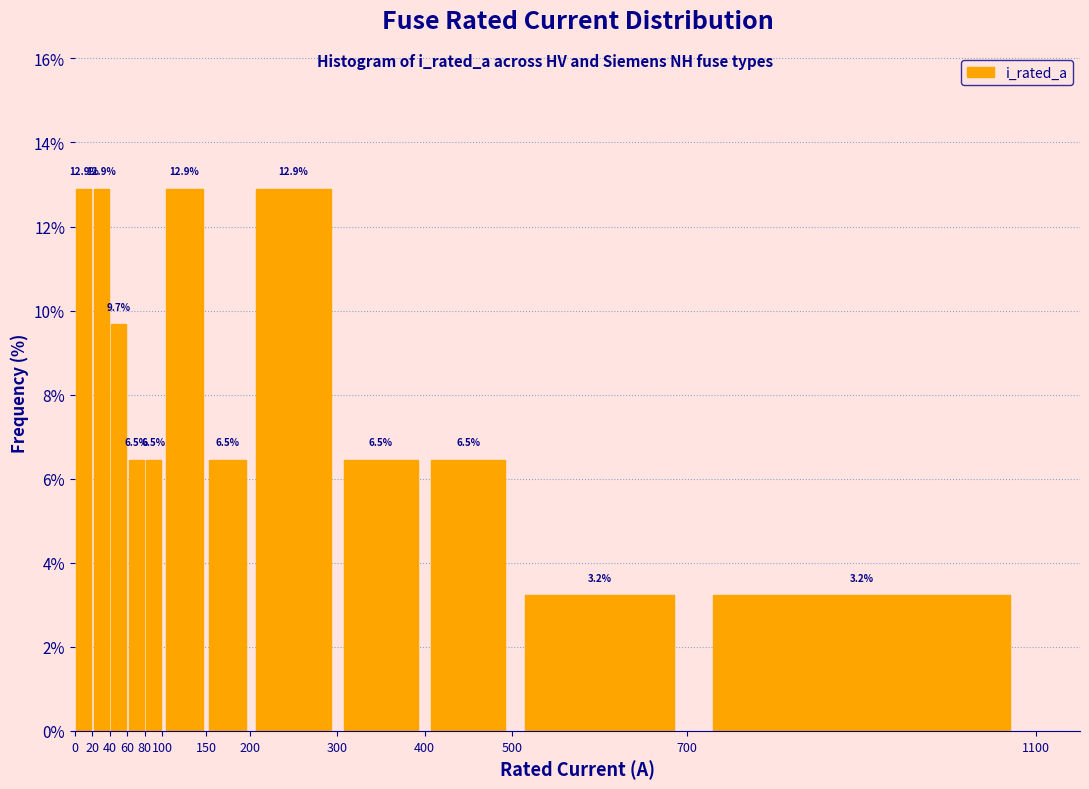

How tall is the bar that spans 20 to 40 on the x-axis?

12.9